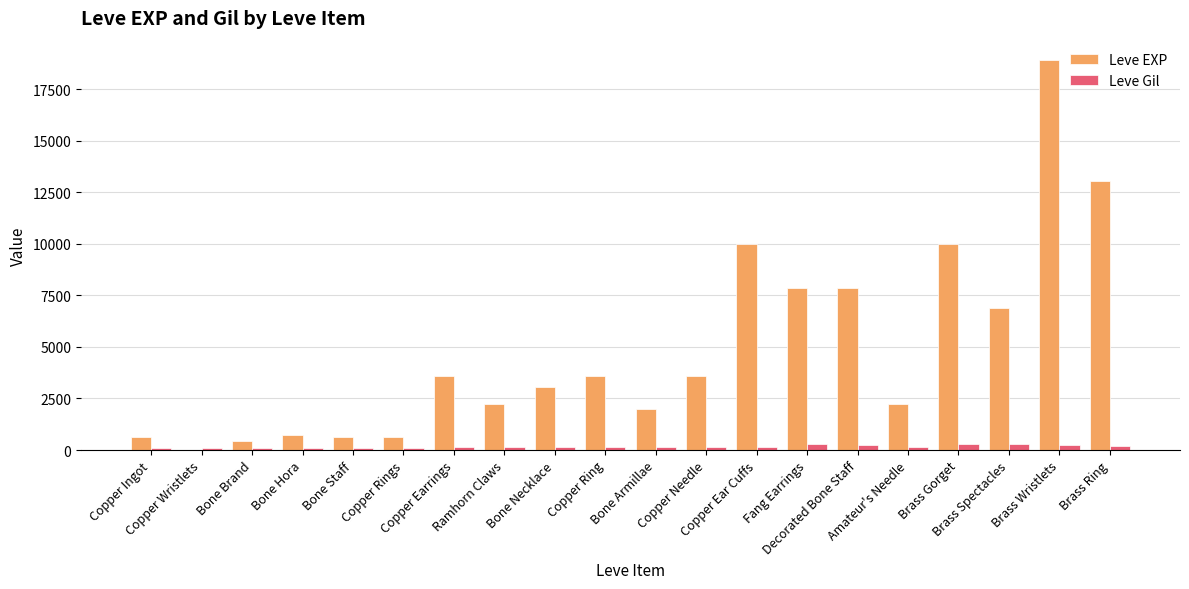

Which series has the largest total across all categories?

Leve EXP